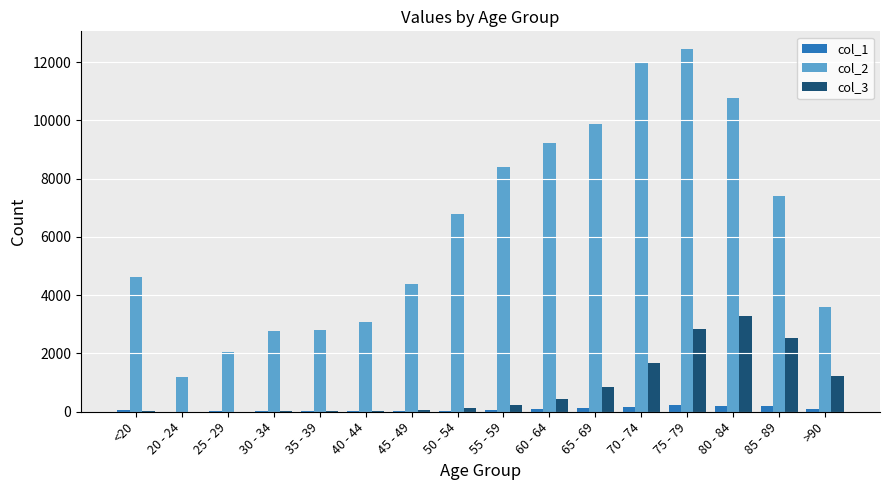

Which category has the highest value across all series?

75 - 79